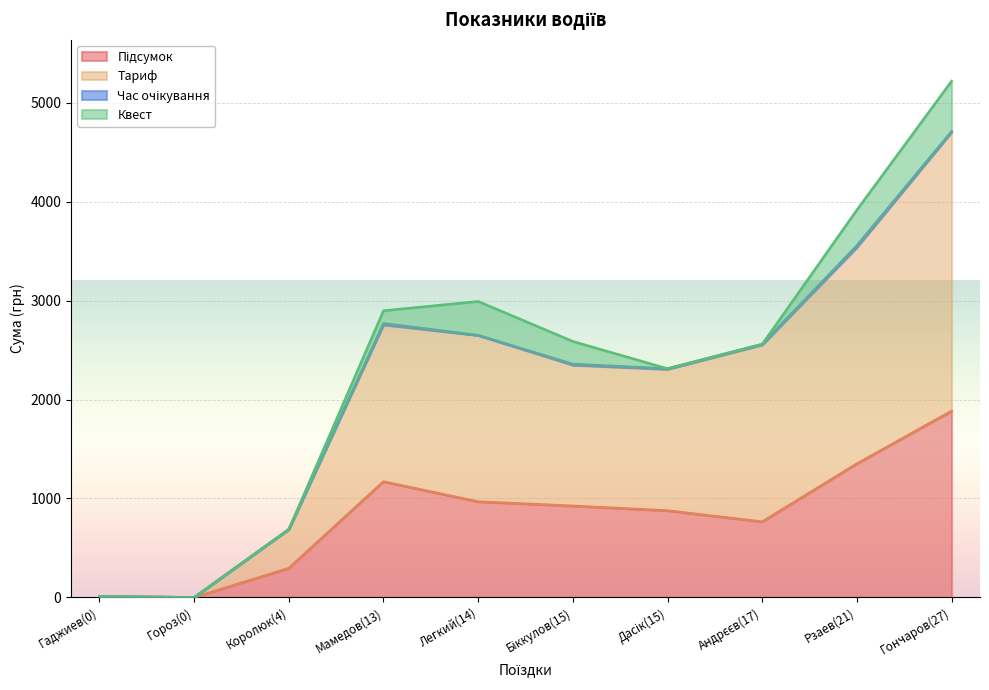

Is it true that Підсумок equals 906.0 at Гороз(0)?

False